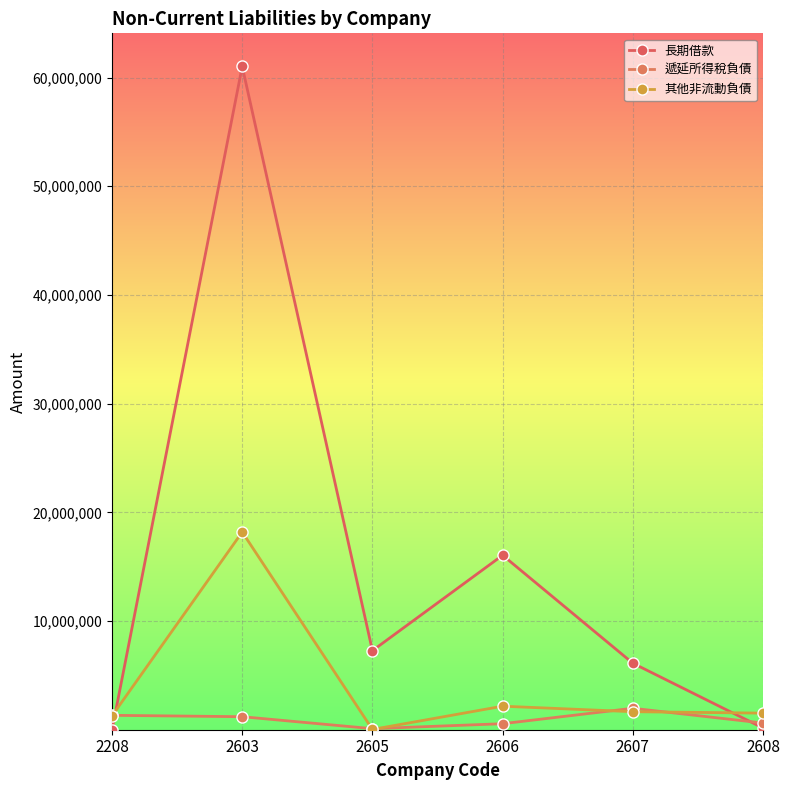

Rank the series by their maximum value, from highest to lowest.

長期借款, 其他非流動負債, 遞延所得稅負債